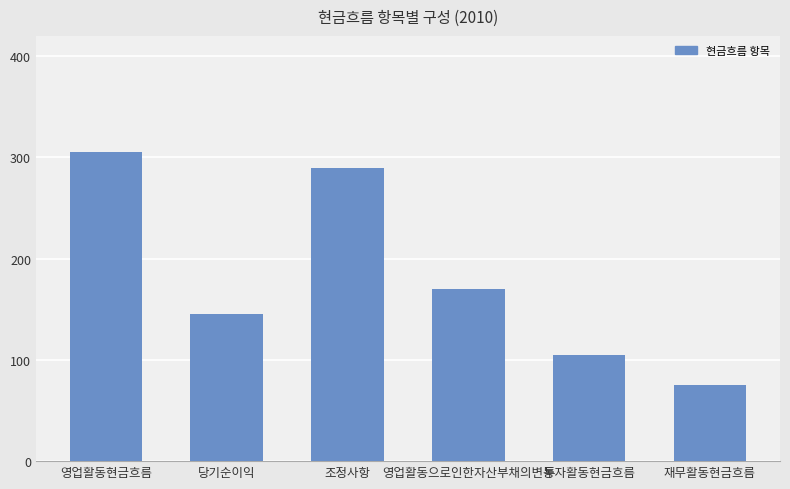

What is the sum of the values at 조정사항 and 영업활동현금흐름?

595